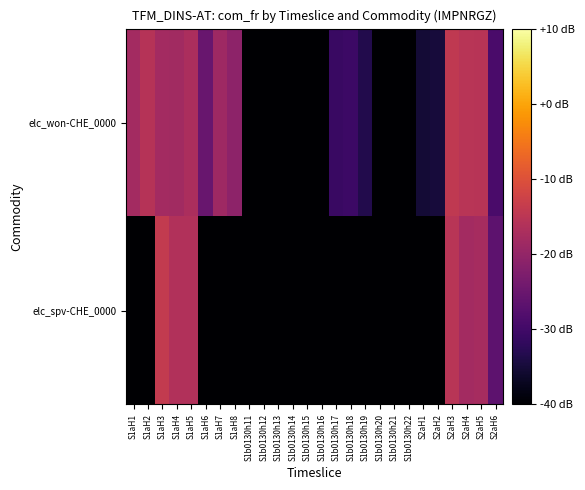

At which category is the sum across all series the highest?

S2aH3